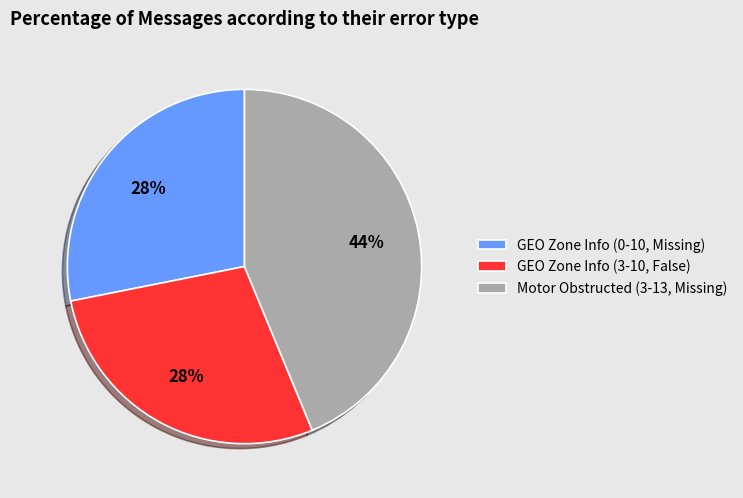

The GEO Zone Info (3-10, False) slice represents 43% of the pie. True or false?

False